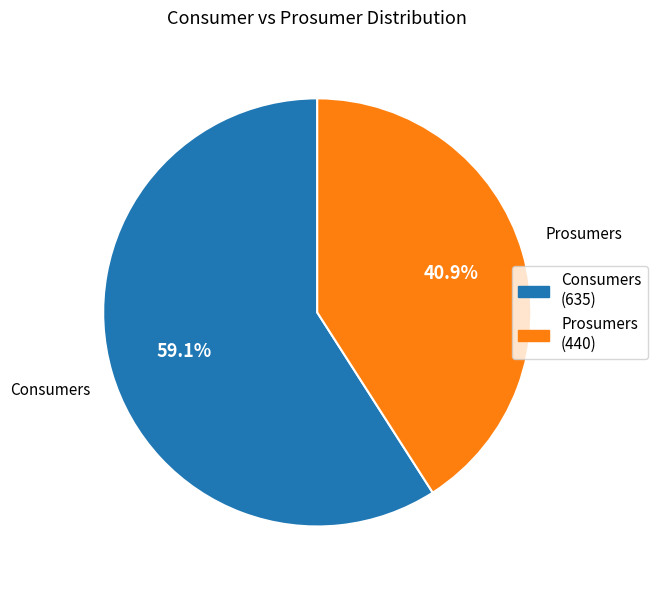

Between Consumers and Prosumers, which is larger?

Consumers